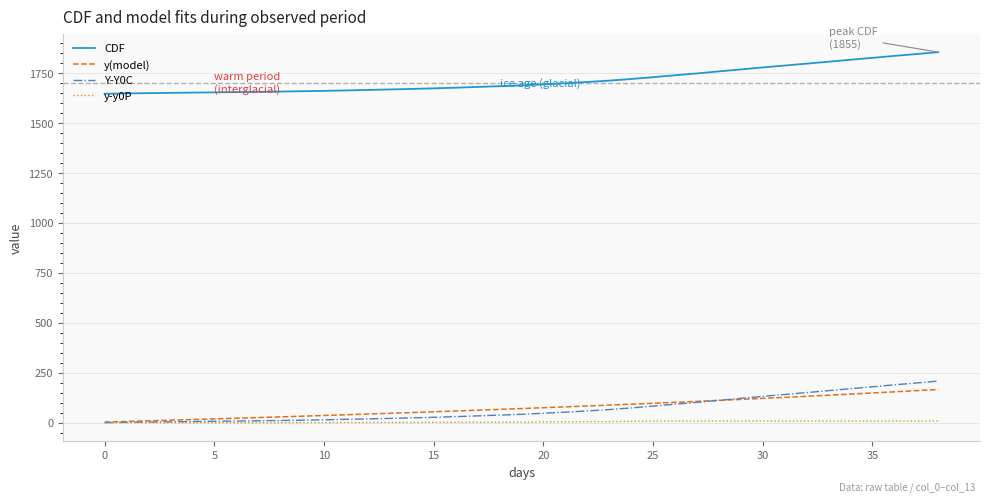

Does the chart have visible grid lines?

Yes